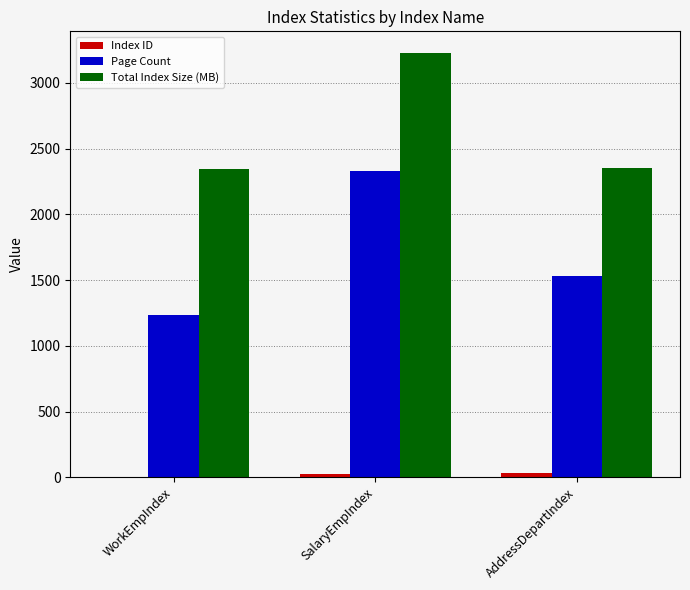

True or false: Page Count has a value of 1233.0 at WorkEmpIndex.

True